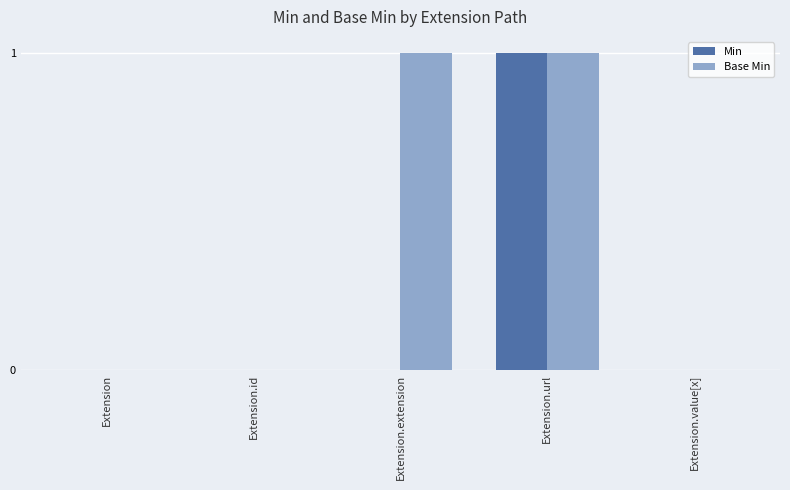

Which series has the largest total across all categories?

Base Min